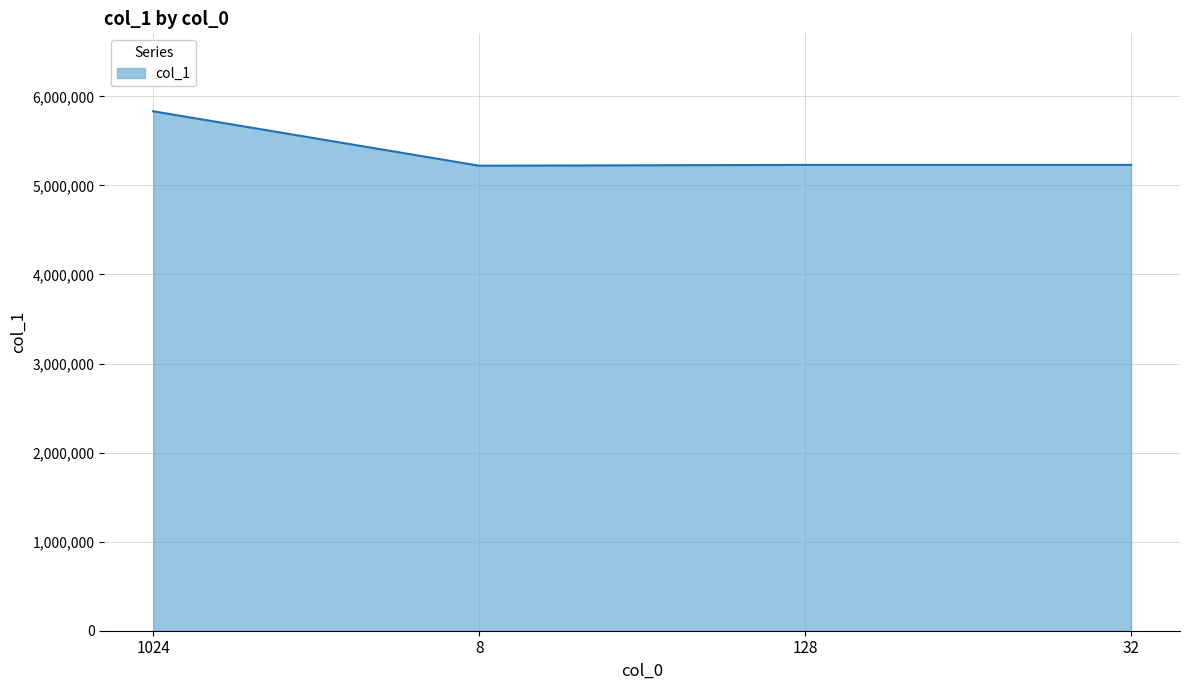

True or false: there are more than 1 points higher than both neighbors.

False